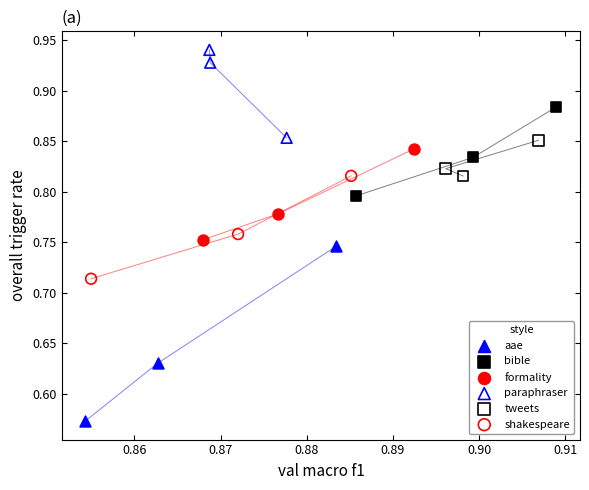

Which series reaches the maximum Y coordinate?

paraphraser